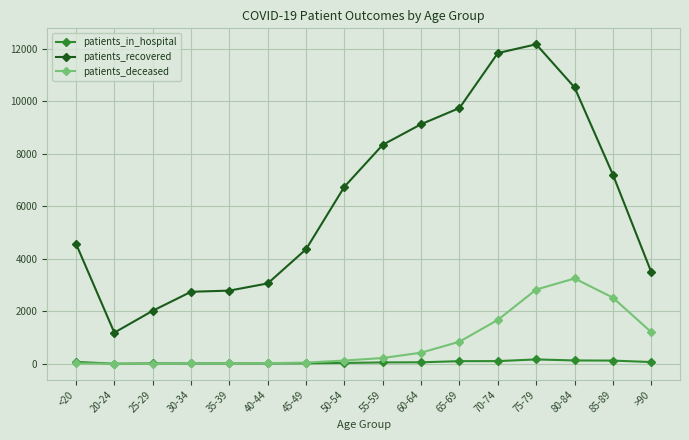

Which series has the widest spread of values?

patients_recovered